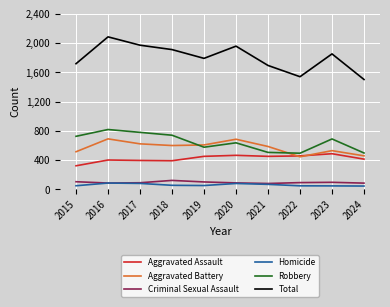

At how many categories does at least one series exceed 142?

10